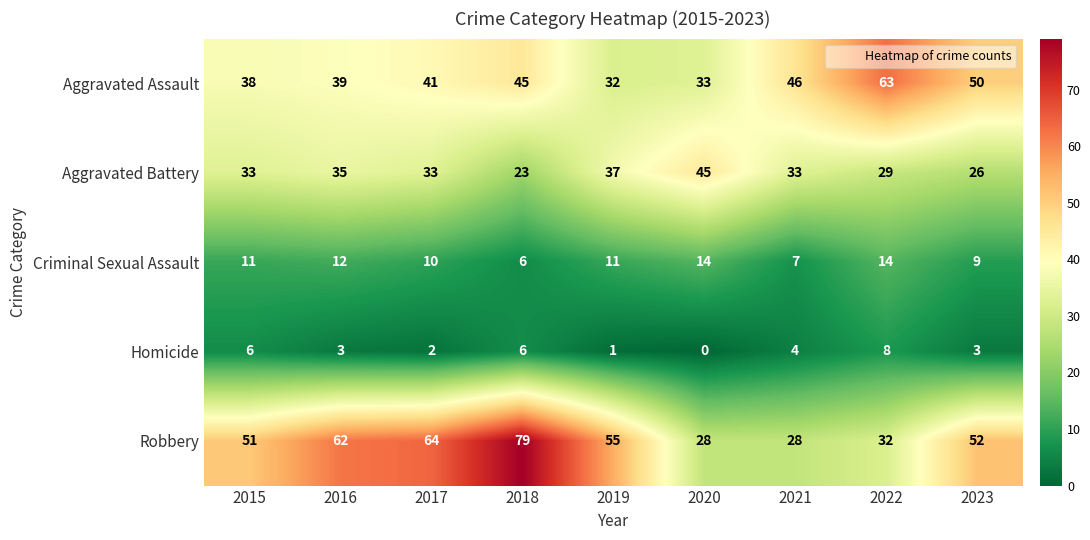

What value does the Robbery series have at 2022, to the nearest 10?

30